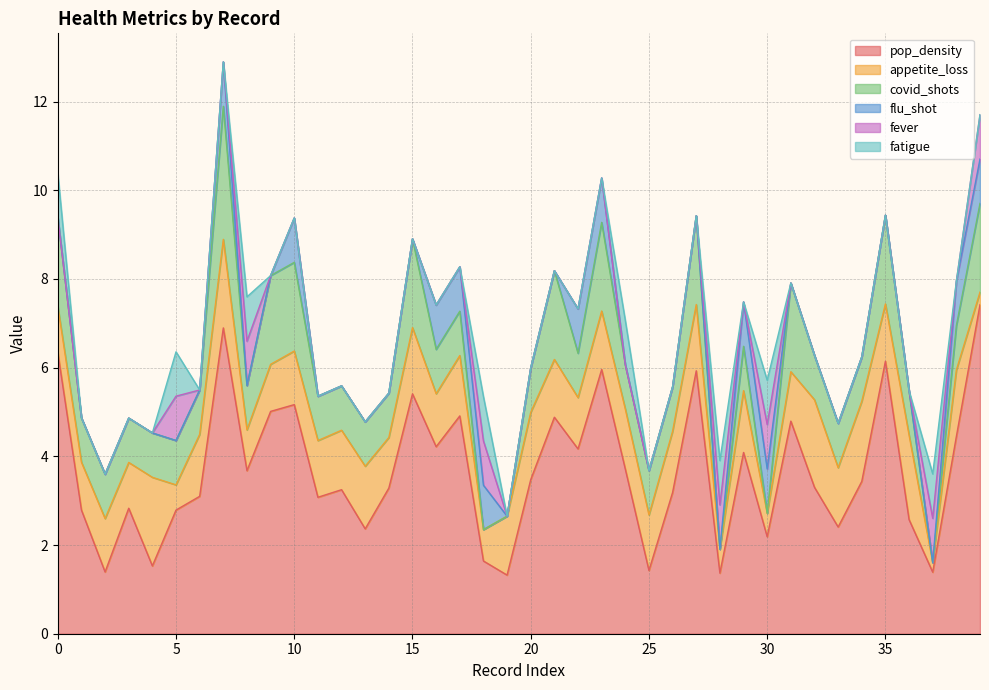

What is the spread (max minus min) of values at 16?

4.2